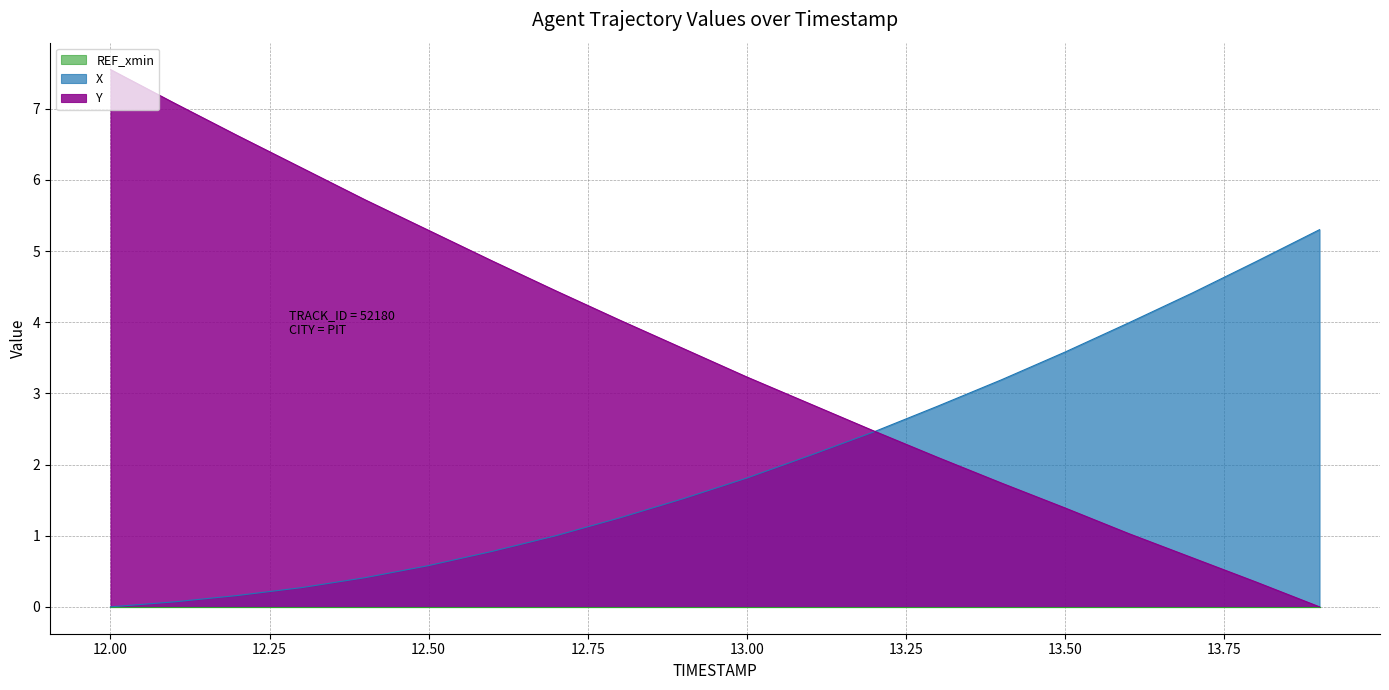

What position from the right is 12.2?

18